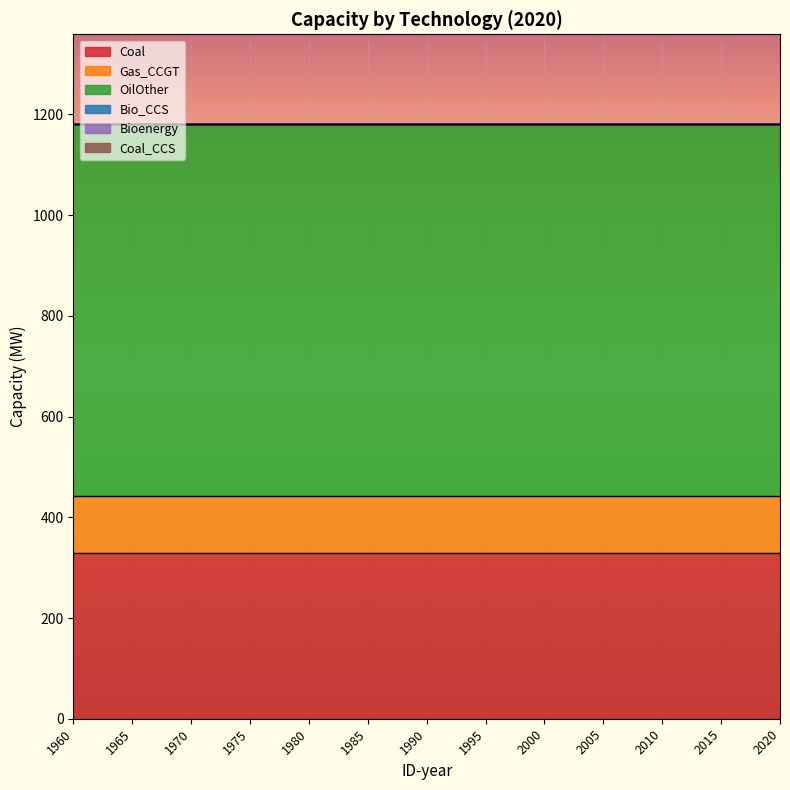

What is the value of the Gas_CCGT point at the 12th from the left?

112